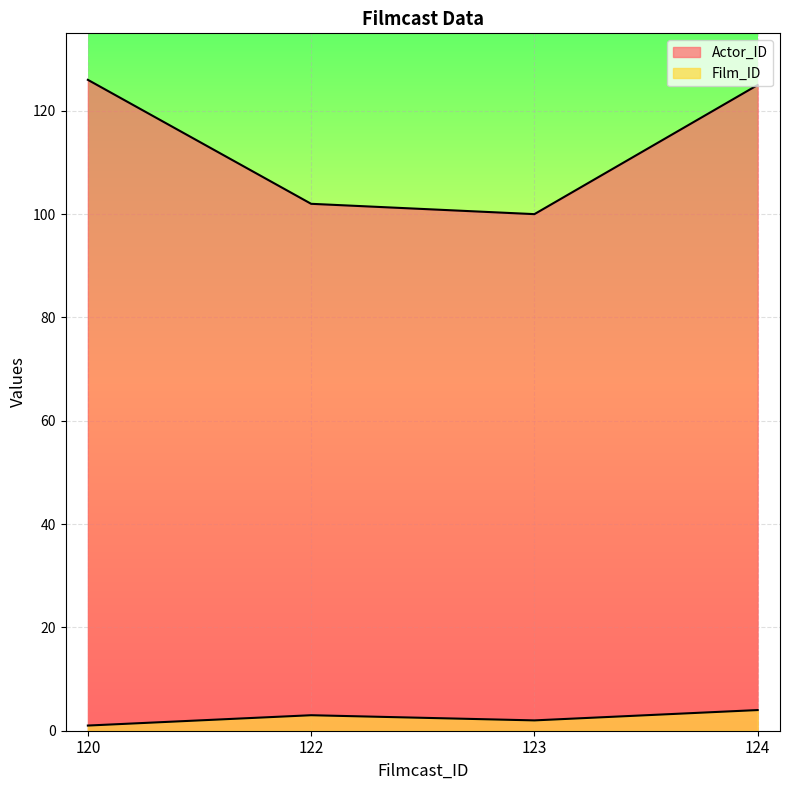

What is the value of the Actor_ID point at the 3rd from the left?

100